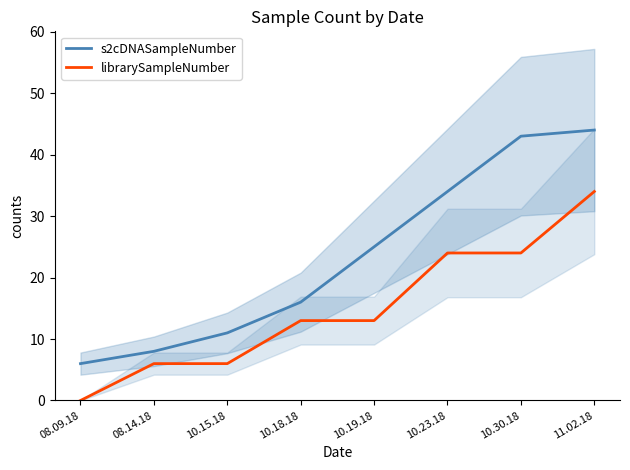

How many values in the librarySampleNumber series are below 13?

3